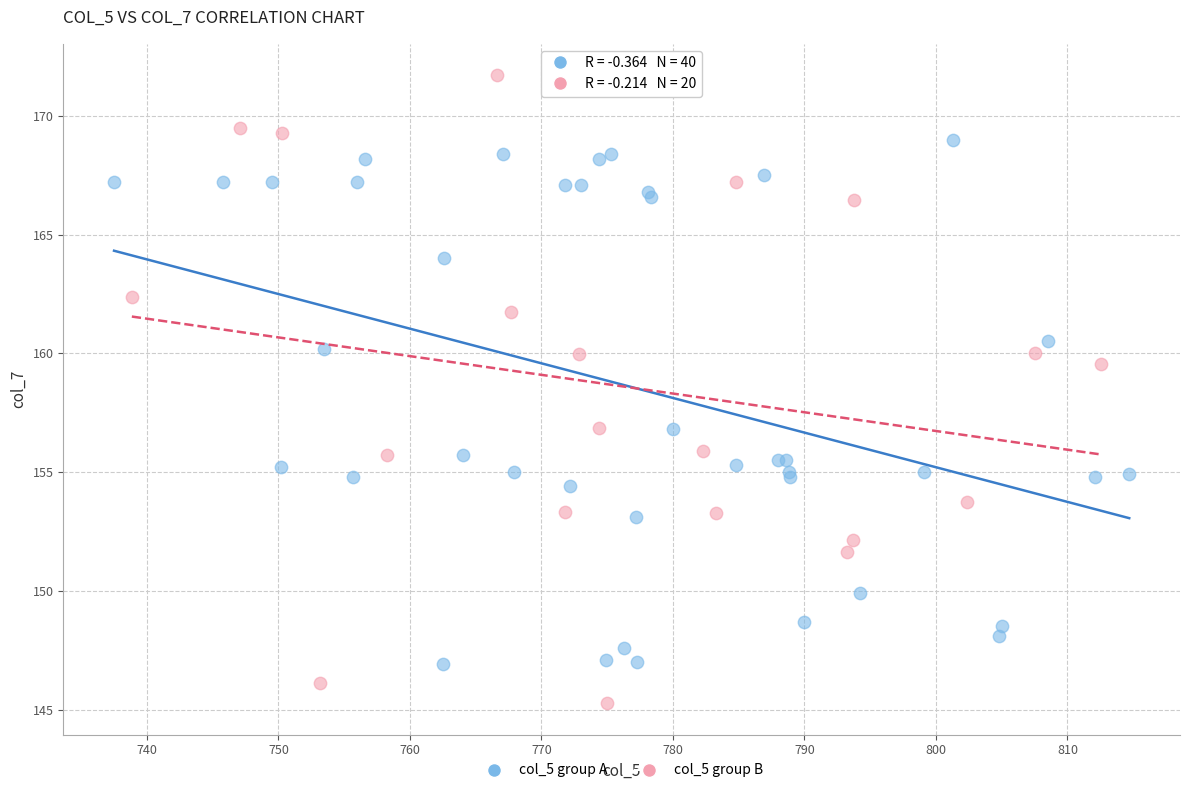

Which series has the widest spread of Y values?

col_5 group B